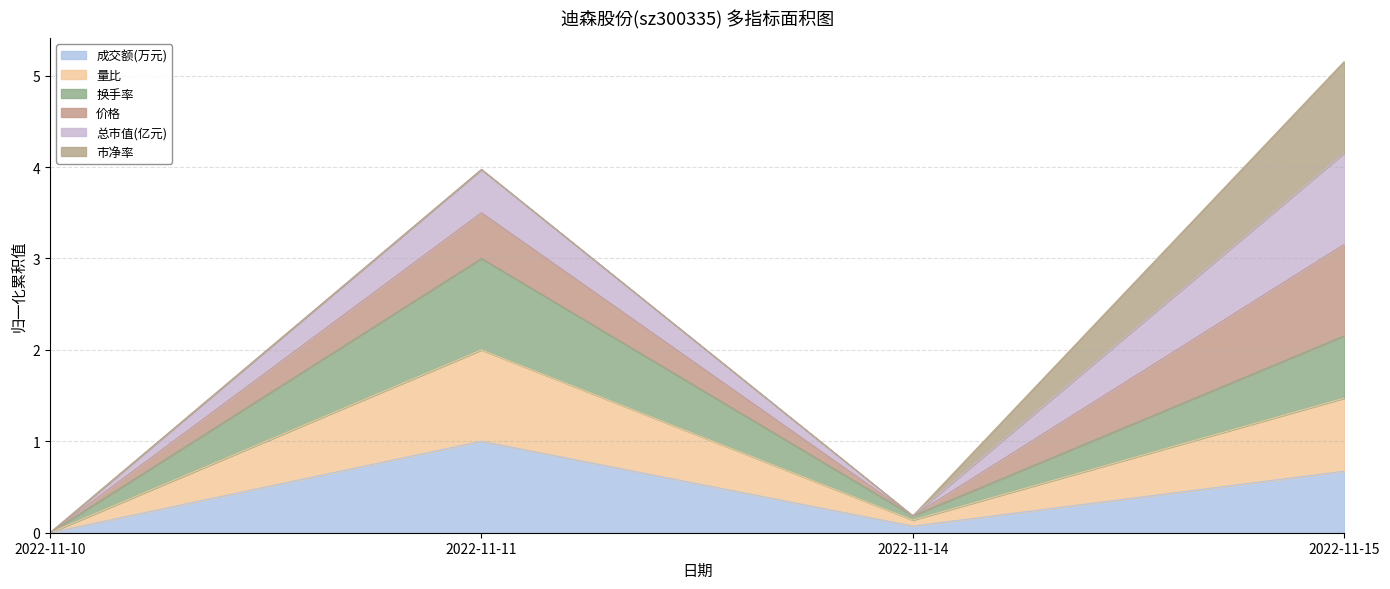

At which category is the sum across all series the highest?

2022-11-15